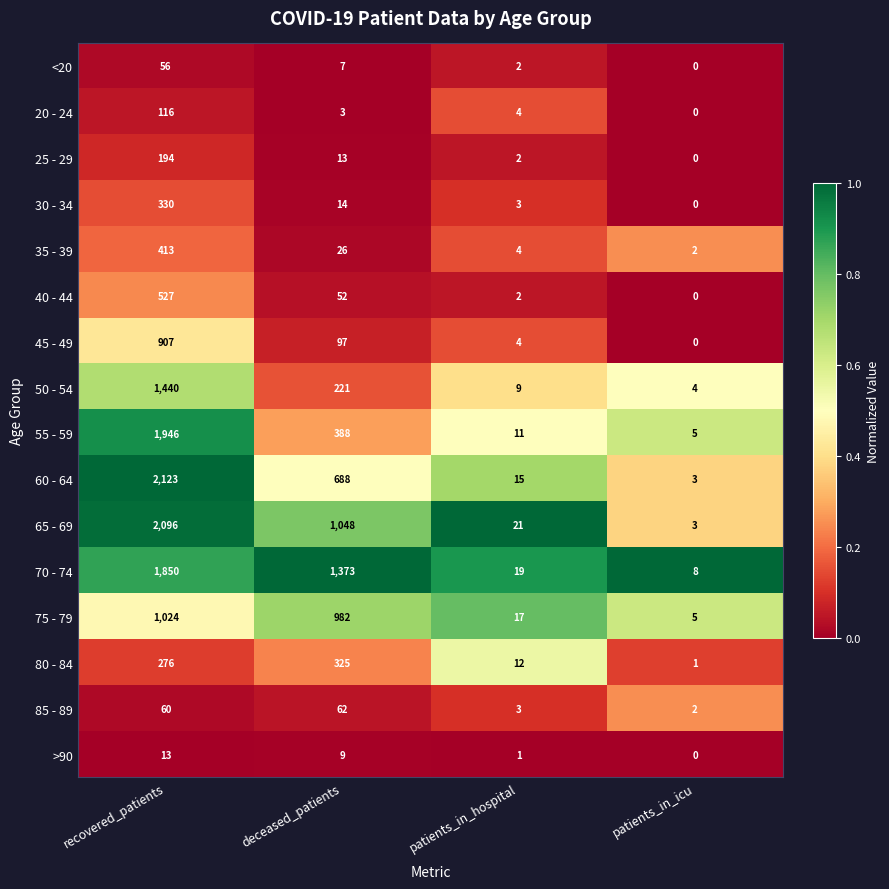

Which series has the widest spread of values?

60 - 64